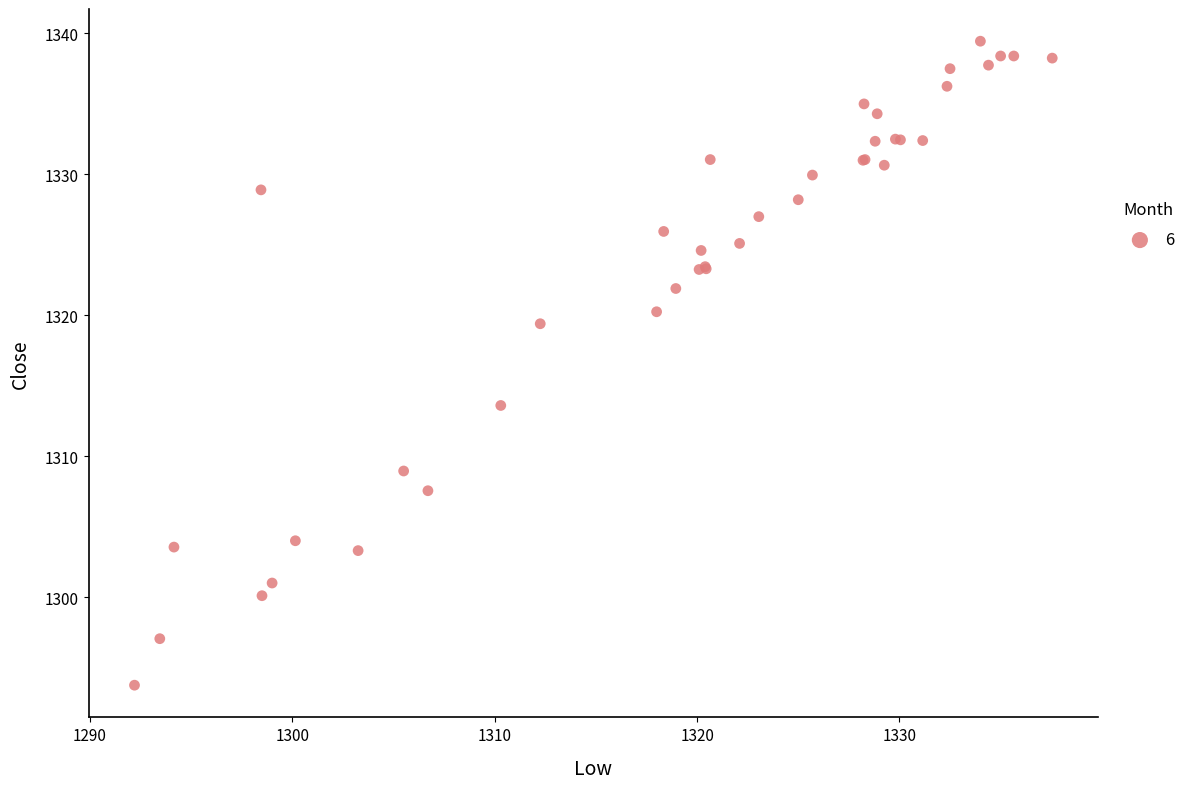

What Y value in the scatter plot is closest to 1316?

1313.6